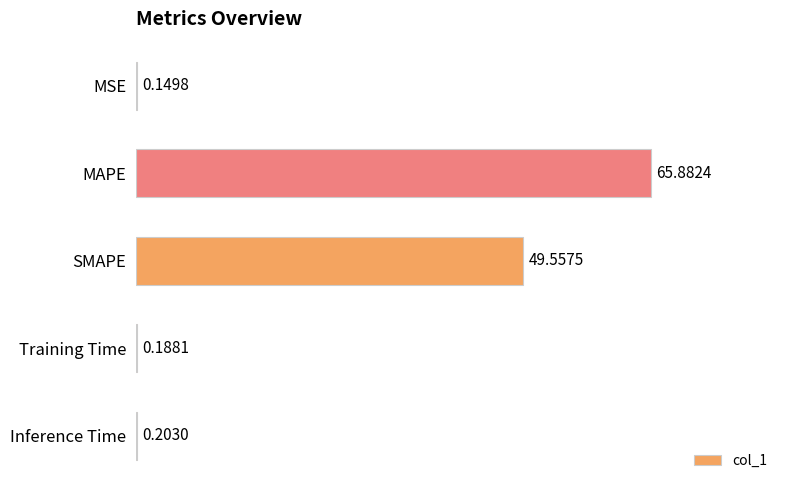

Which has a higher value, SMAPE or Inference Time?

SMAPE